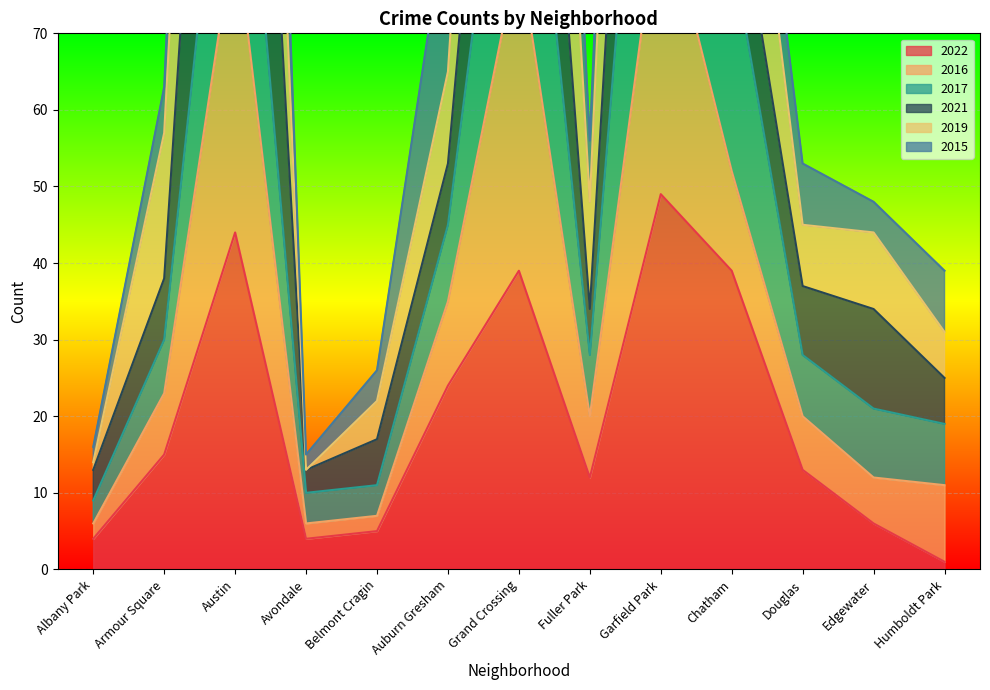

In 2017, how many points are higher than both neighbors (excluding endpoints)?

3